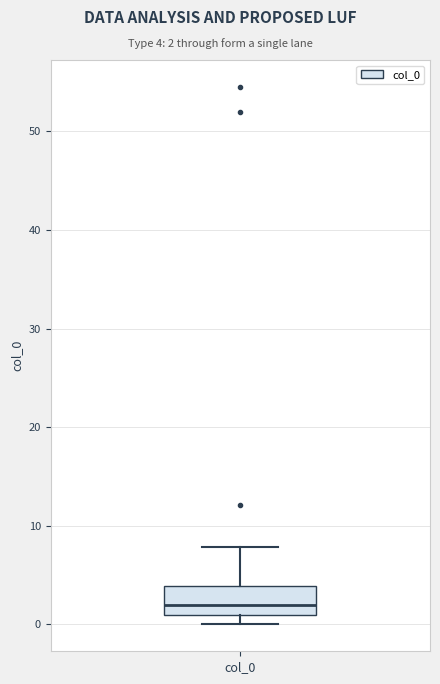

Read this box plot against the y-axis: the position of the median line, the range covered by the box, and the ends of both whiskers. The values are not printed on the chart, so give them approximately, as read against the axis.

median 2, box 1 to 4, whiskers 0 to 8